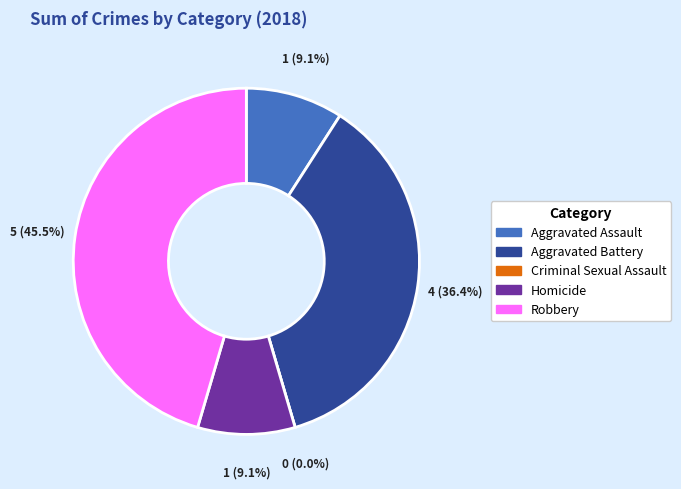

To the nearest percent, what is the combined percentage of Aggravated Assault and Homicide?

18%